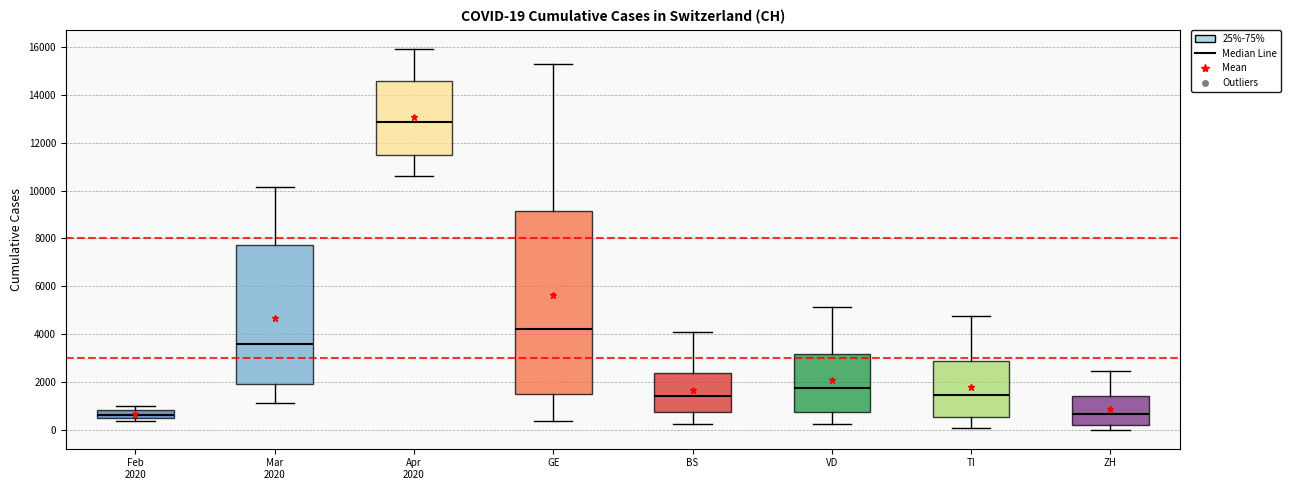

Comparing the boxes themselves (not the whiskers), which one is the tallest?

GE